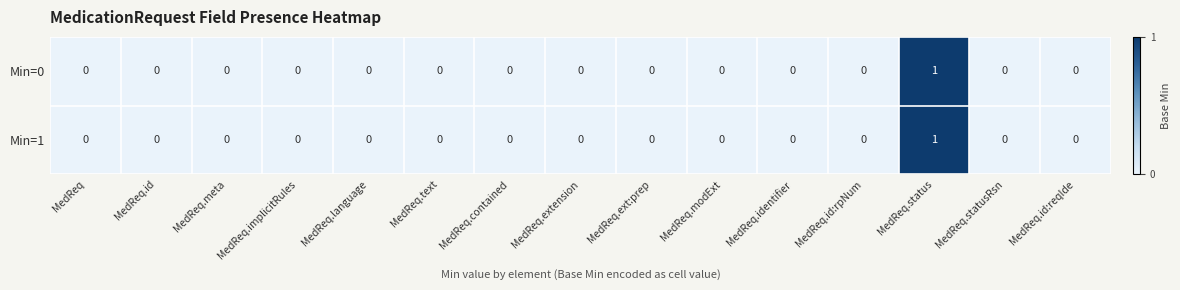

At which category is the sum across all series the highest?

MedReq.status